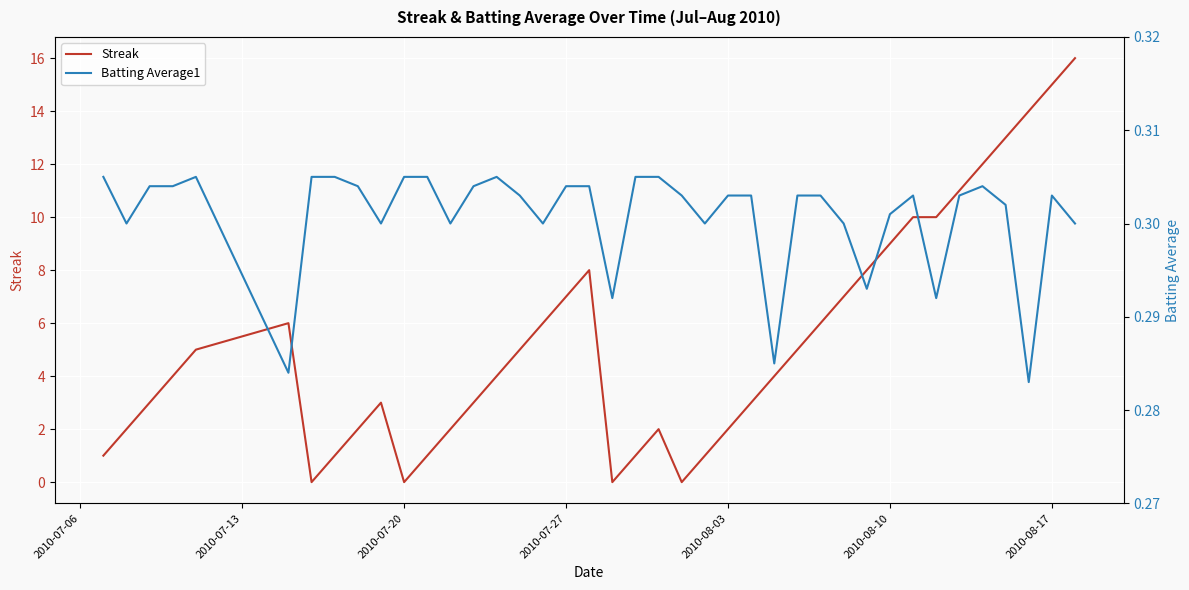

The value of Streak at 2010-07-27 is 10. True or false?

False